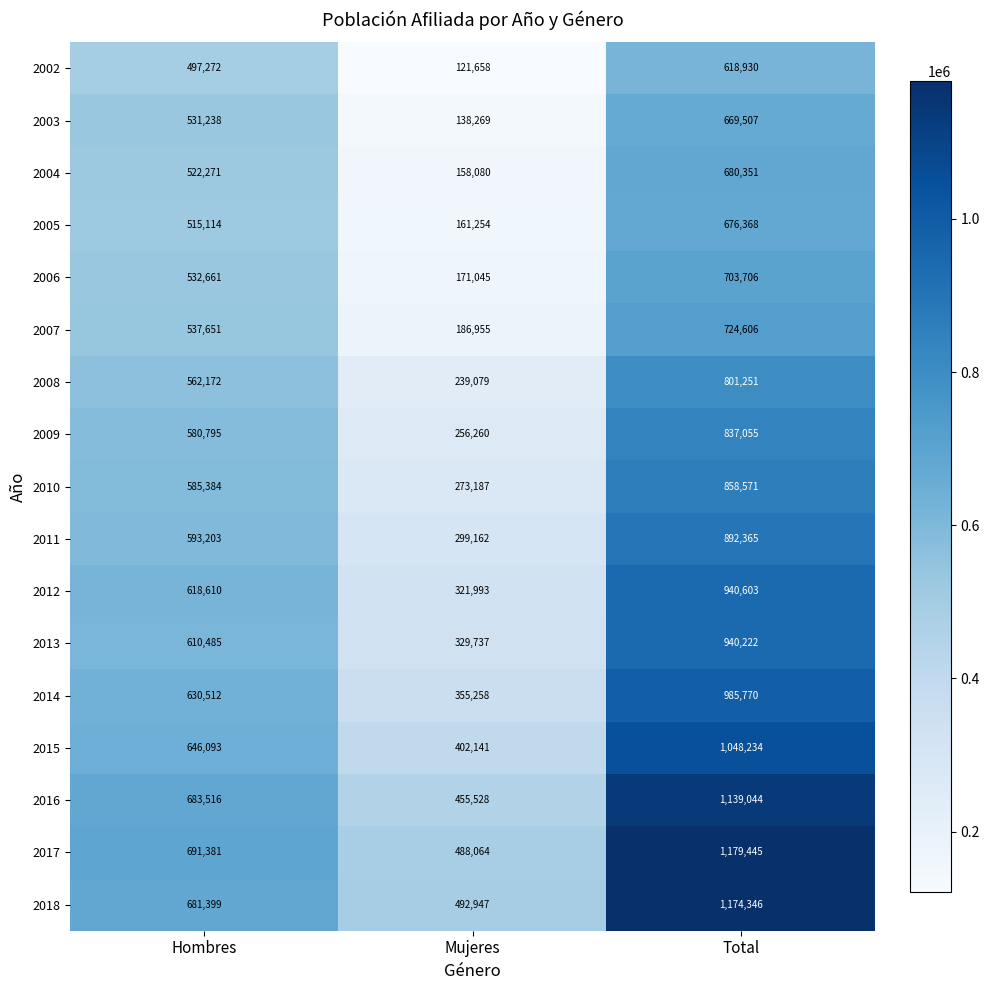

How many data points in 2012 are less than 618610?

1